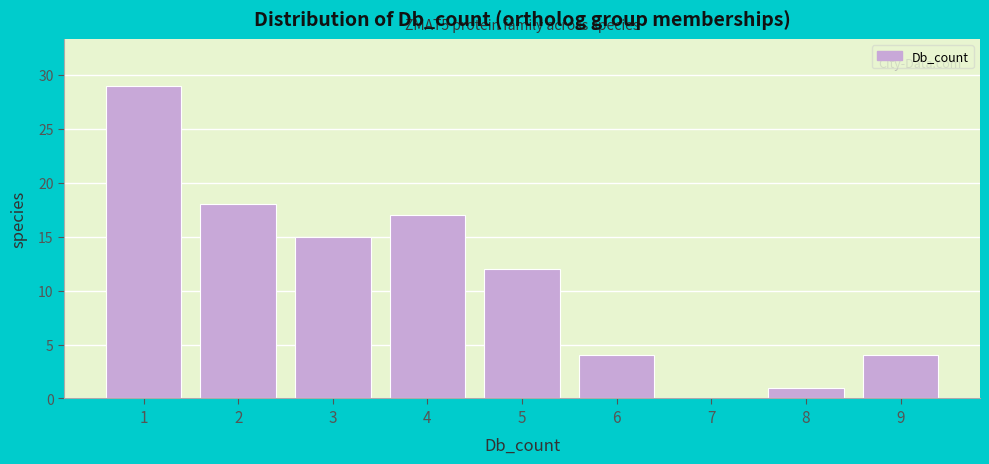

Reading left to right, list all the values displayed in this chart.

1=29	2=18	3=15	4=17	5=12	6=4	7=0	8=1	9=4